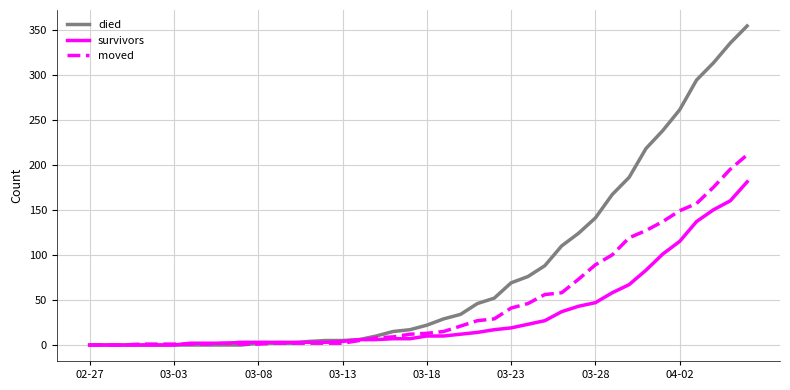

List the series in order of their peak value, lowest first.

survivors, moved, died